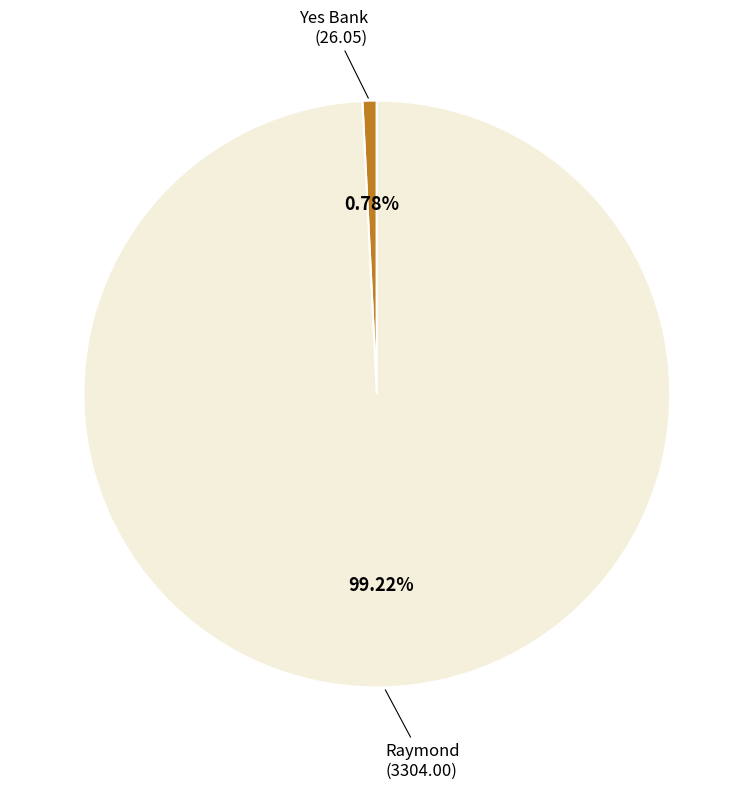

Is there a majority slice in this chart?

Yes